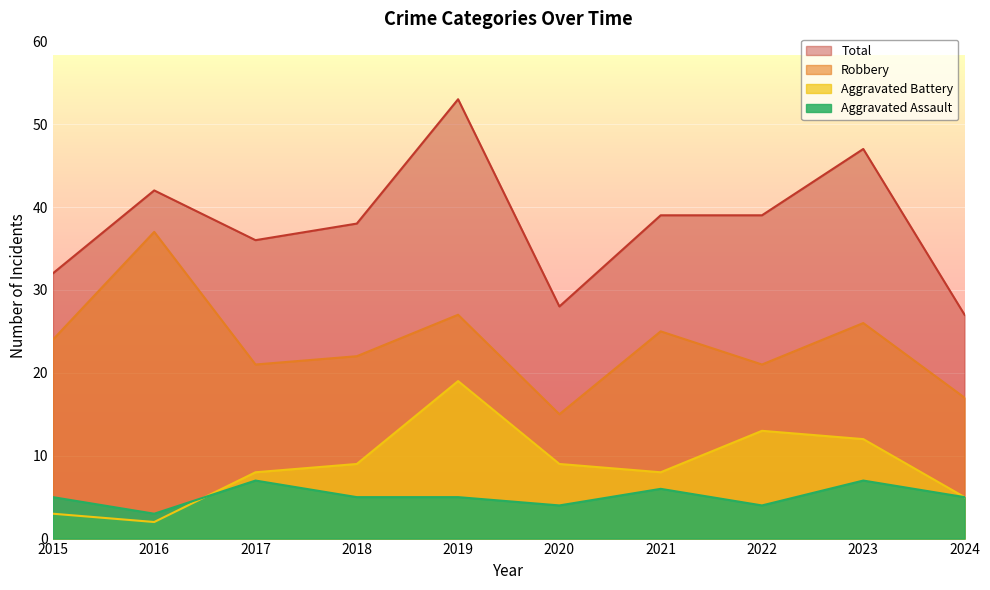

Between 2021 and 2023, which series saw the biggest shift?

Total